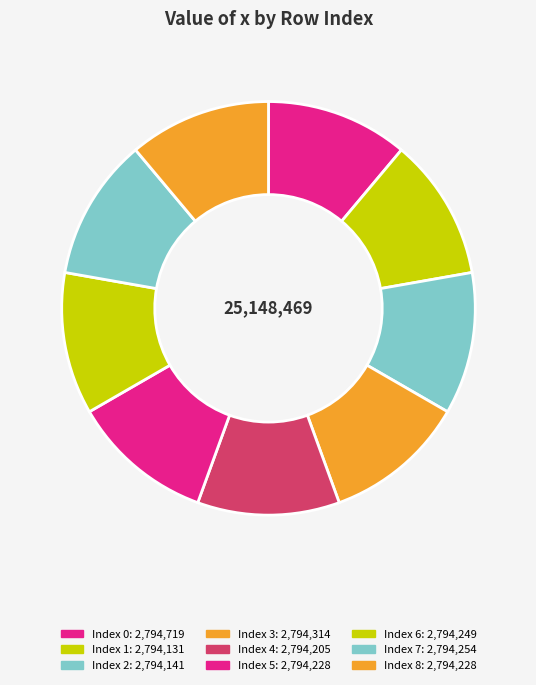

Rank the categories by value from lowest to highest.

1, 2, 4, 5, 8, 6, 7, 3, 0